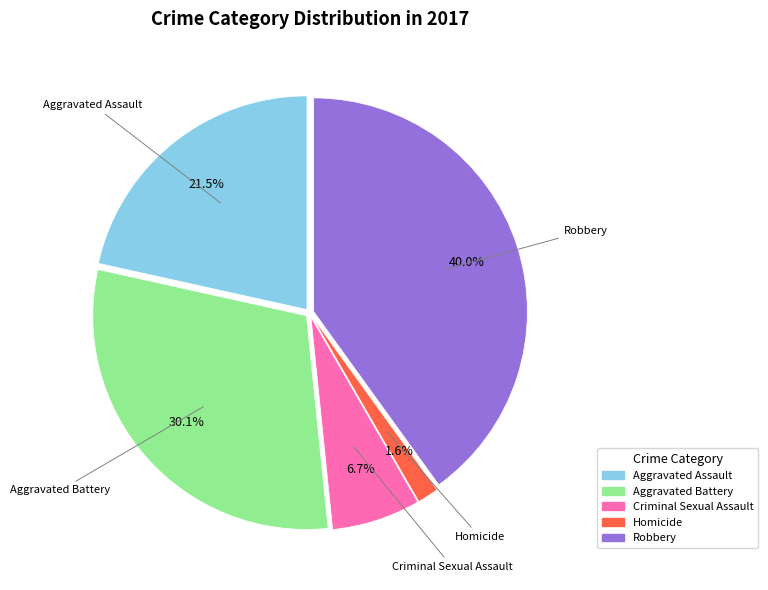

Which category has the biggest portion of the pie?

Robbery